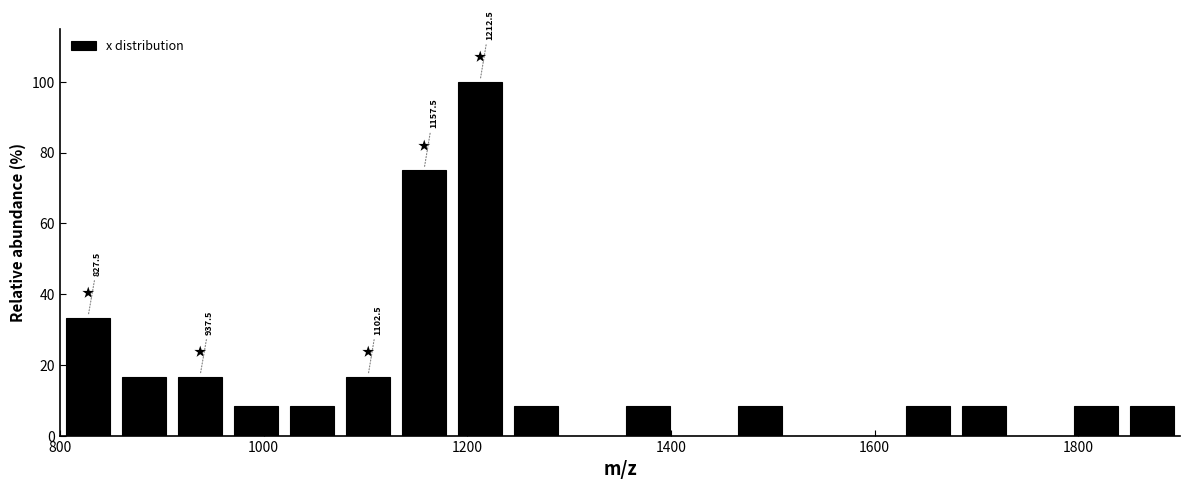

Read against the x-axis, roughly where is the centre of the tallest bar?

1220